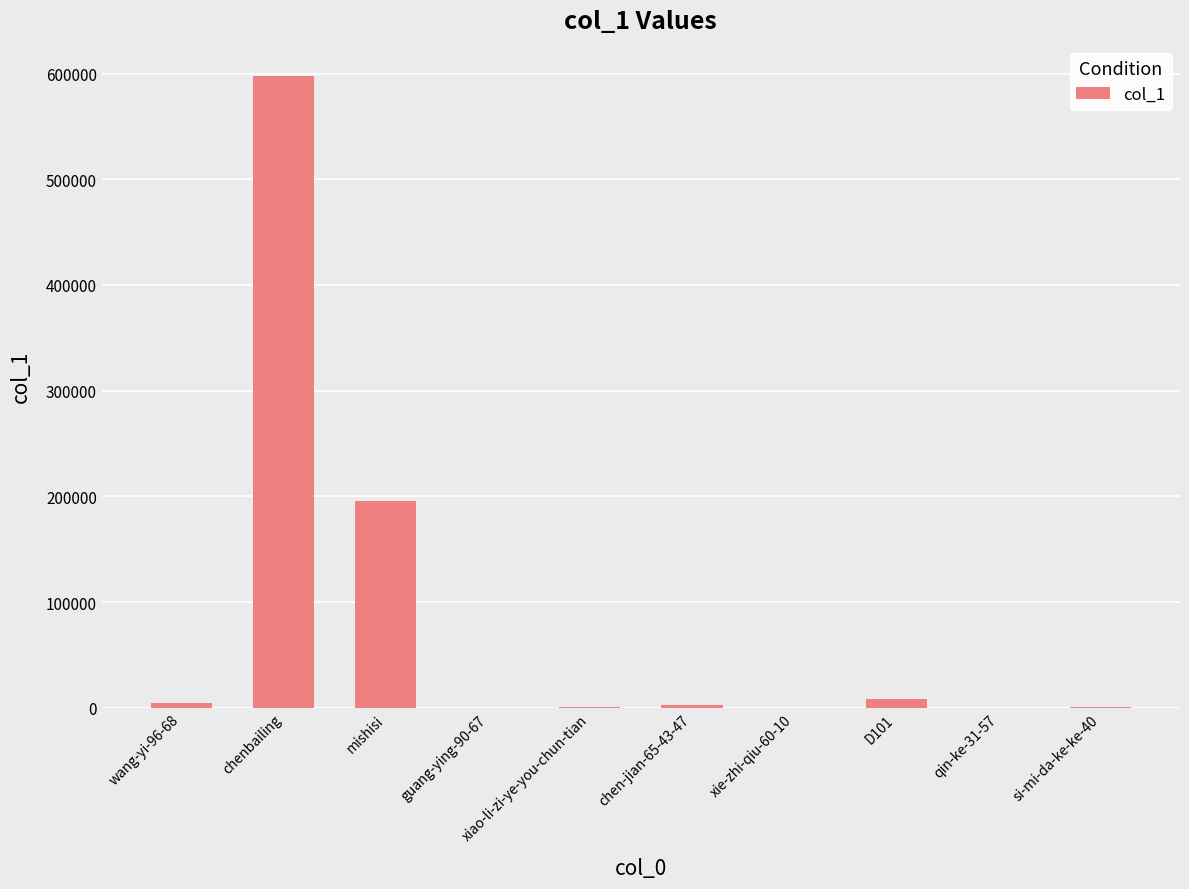

What is the greatest value displayed?

597454